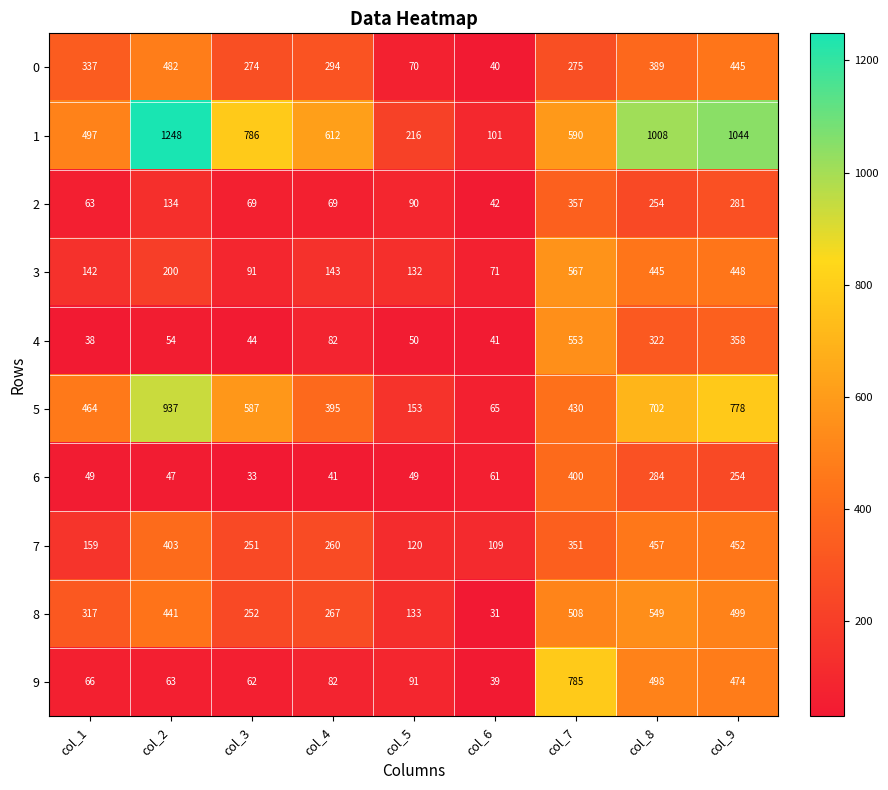

What is the sum of all 7 values?

2562